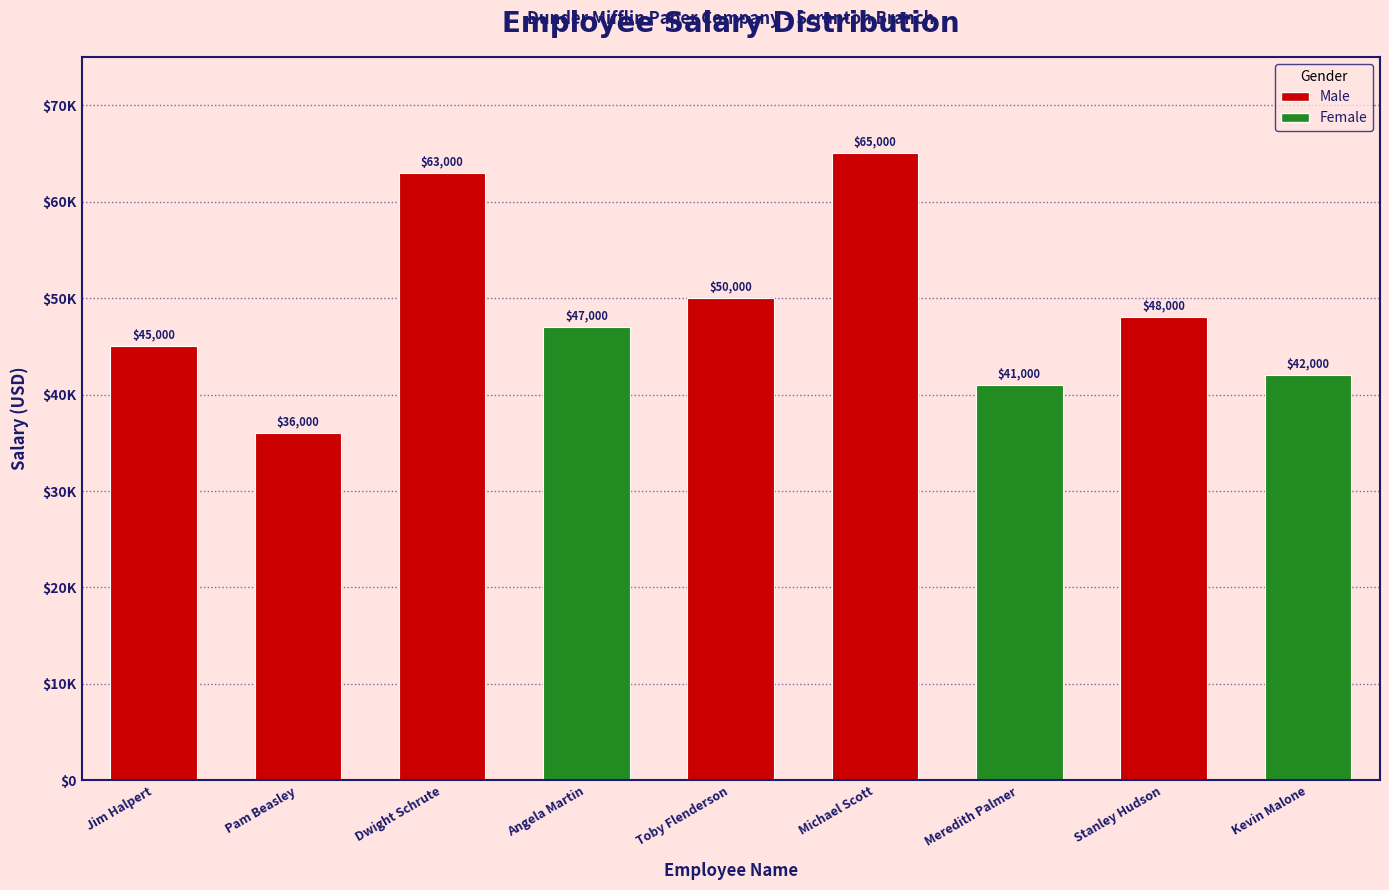

Rank the categories by value from highest to lowest.

Michael Scott, Dwight Schrute, Toby Flenderson, Stanley Hudson, Angela Martin, Jim Halpert, Kevin Malone, Meredith Palmer, Pam Beasley